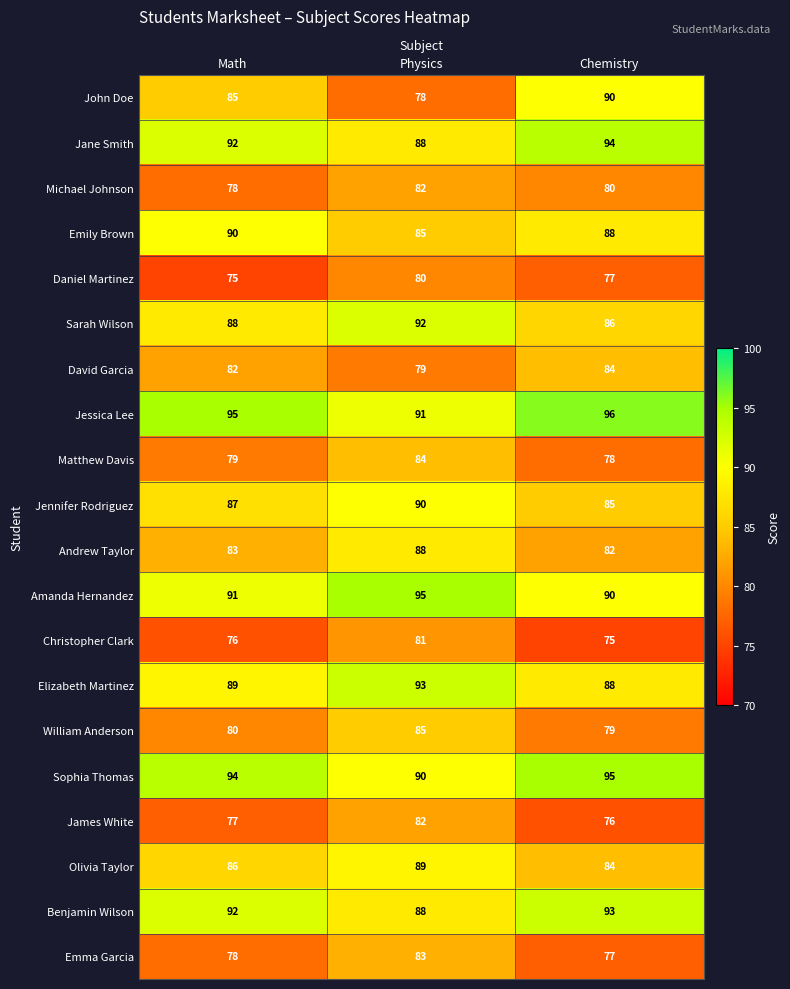

At which category is the sum across all series the highest?

Physics